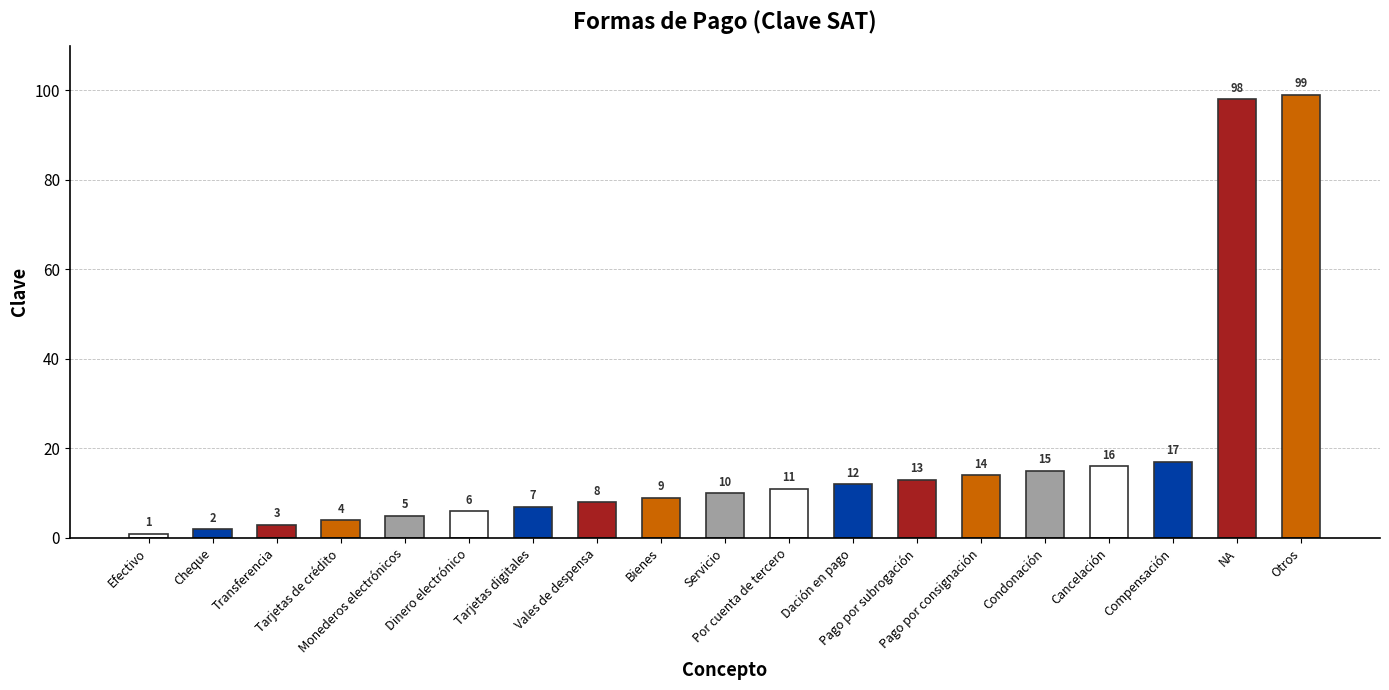

What is the sum of all values?

350